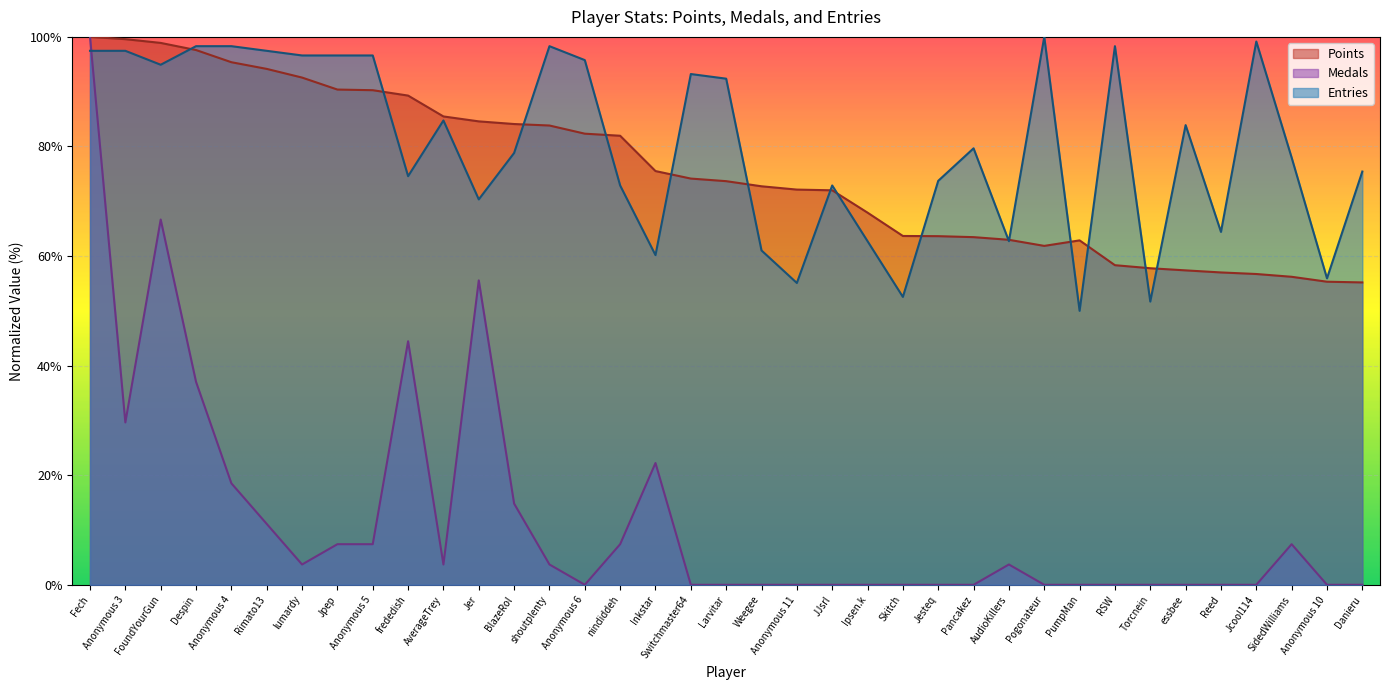

What is the sum of the Medals values at shoutplenty and Anonymous 10?

3.7